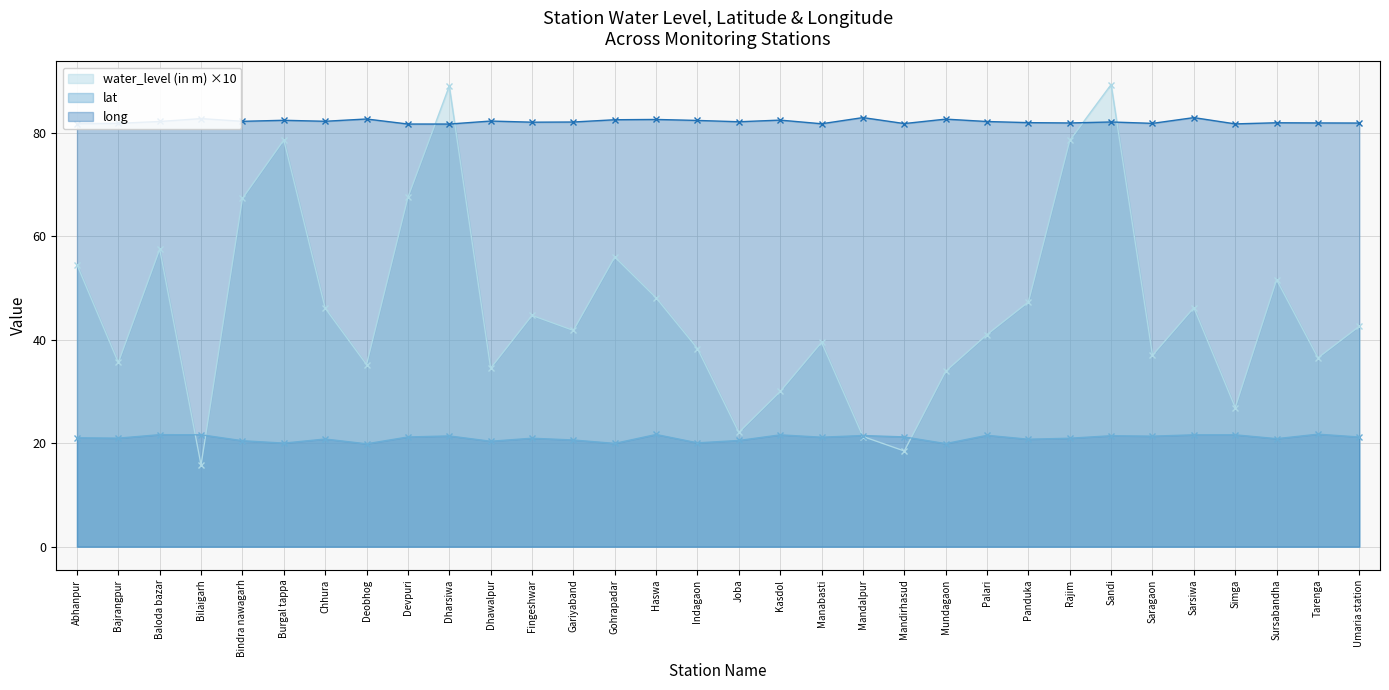

What position from the right is Umaria station?

1